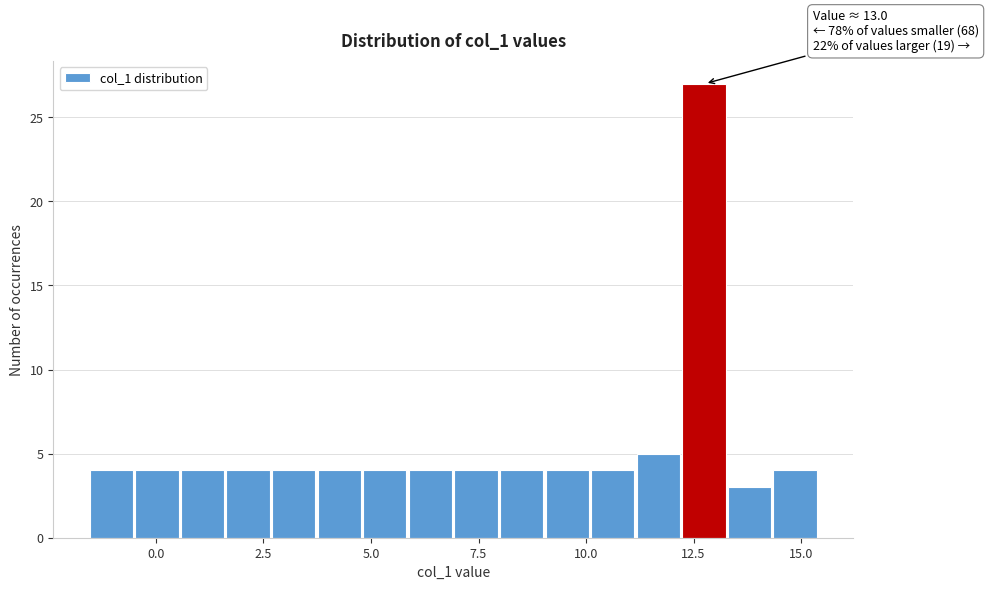

Around what value on the x-axis is the tallest bar? Give the approximate position of its centre, as read against the axis.

12.5